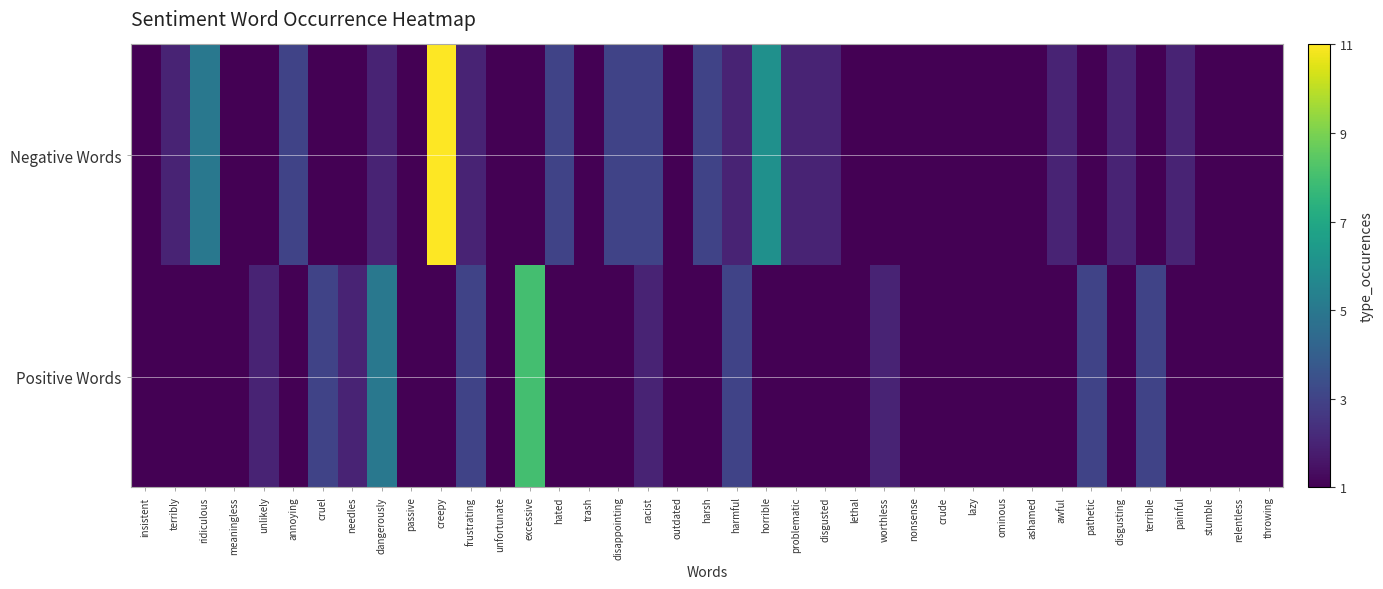

How many data points does each series have?

39